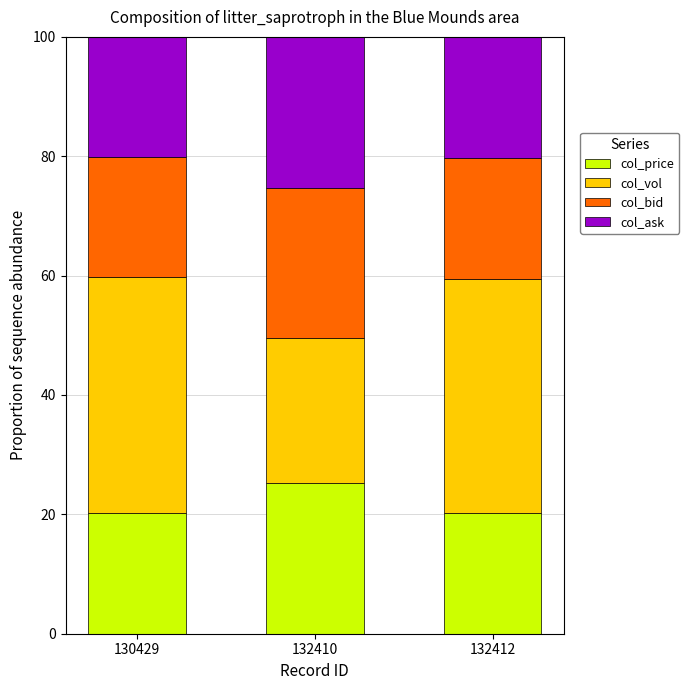

What is the sum of all col_price values?

65.7